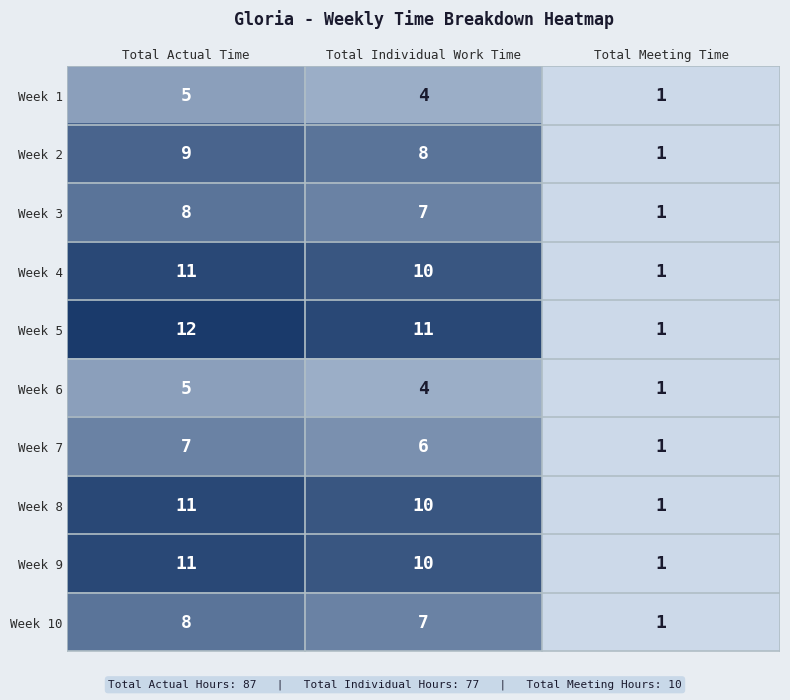

Is it true that Week 10 equals 0 at Total Meeting Time?

False